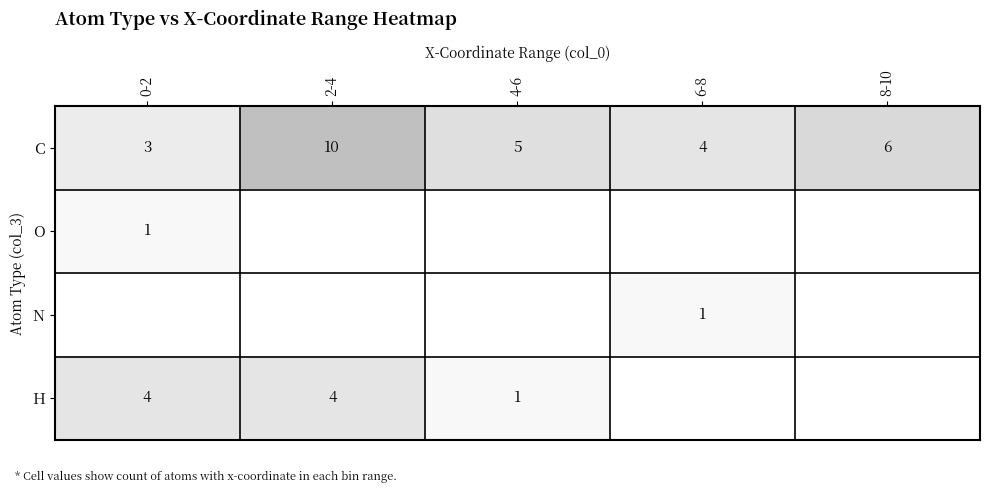

Rank the categories by C value from highest to lowest.

2-4, 8-10, 4-6, 6-8, 0-2